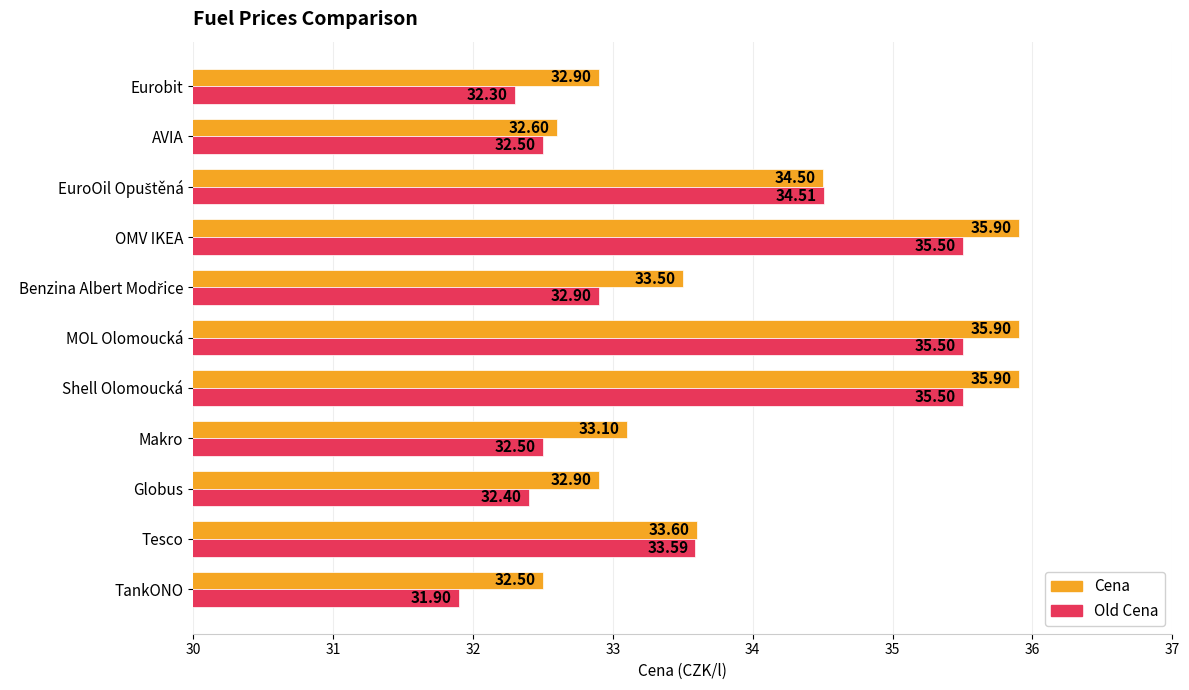

What is the highest value of the Cena series?

35.9